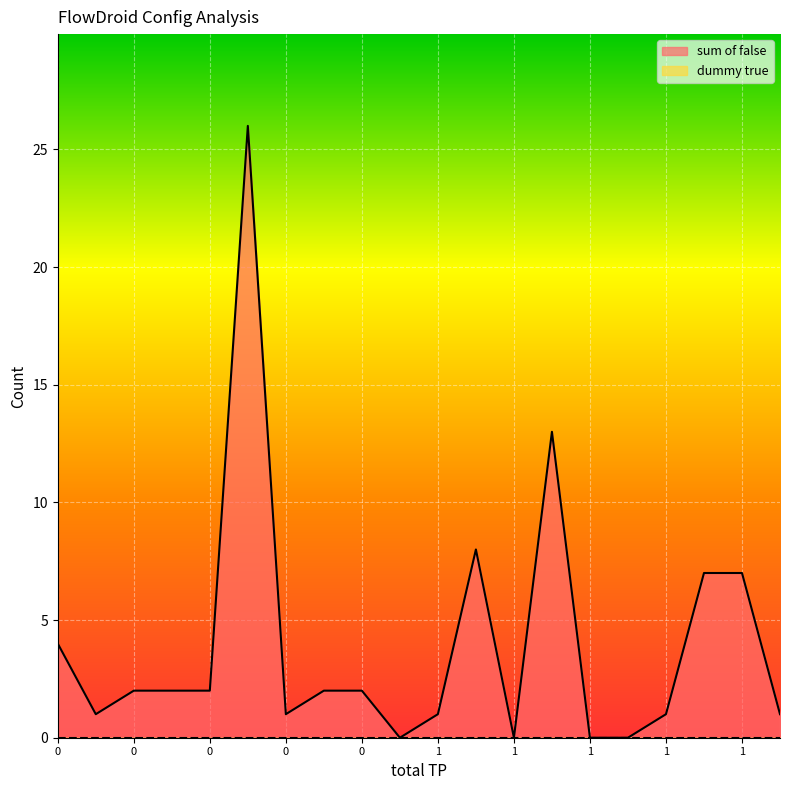

What is the ratio of the value at 0 to the value at 0?

1.0